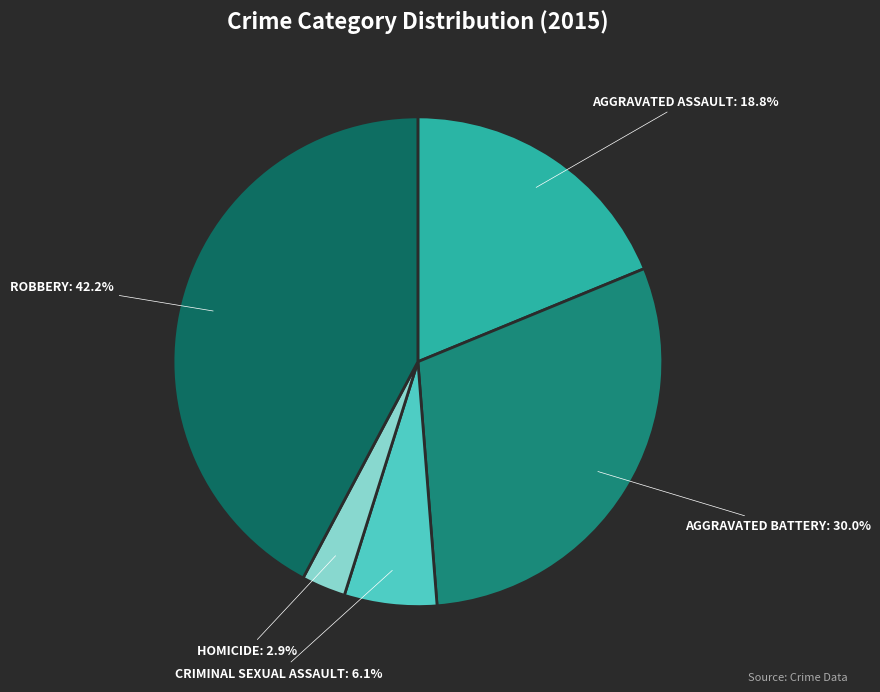

Which category has the biggest portion of the pie?

Robbery